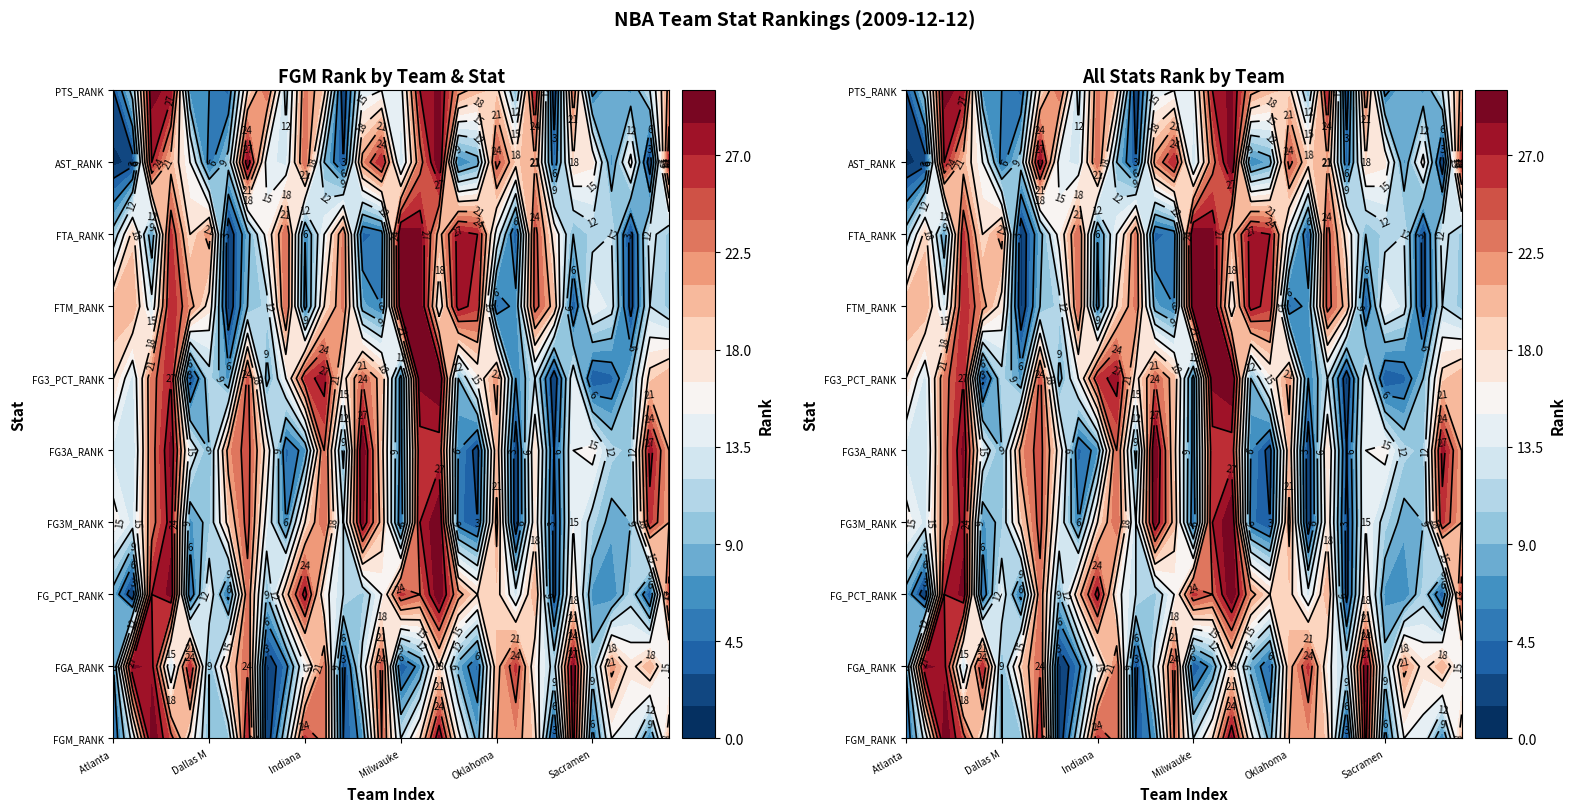

What is the difference between the second highest and minimum values in the FG_PCT_RANK series?

28